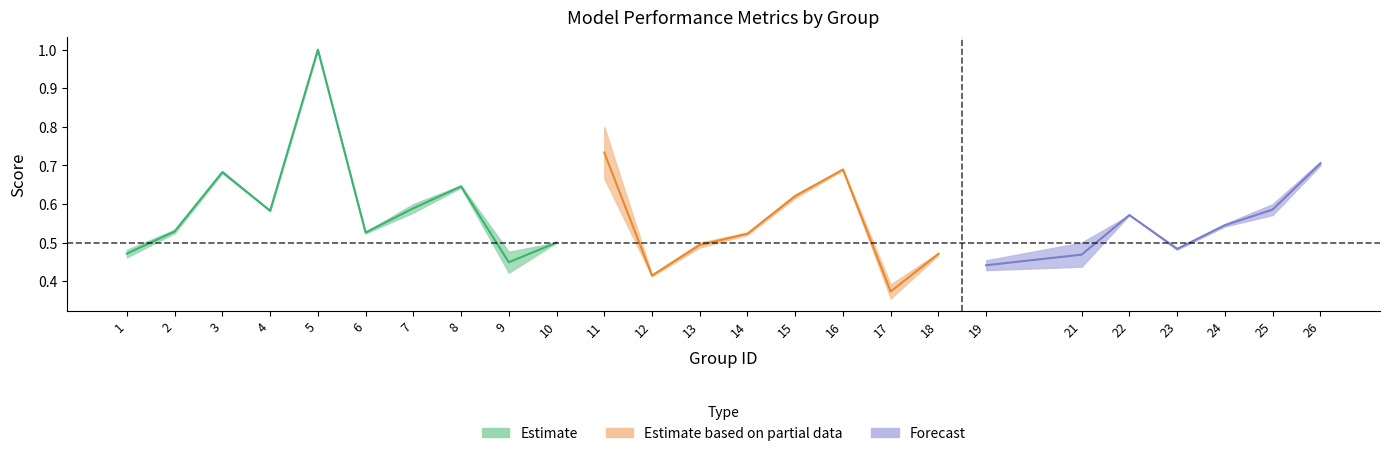

What is the difference between the maximum and minimum values in the accuracy series?

0.6